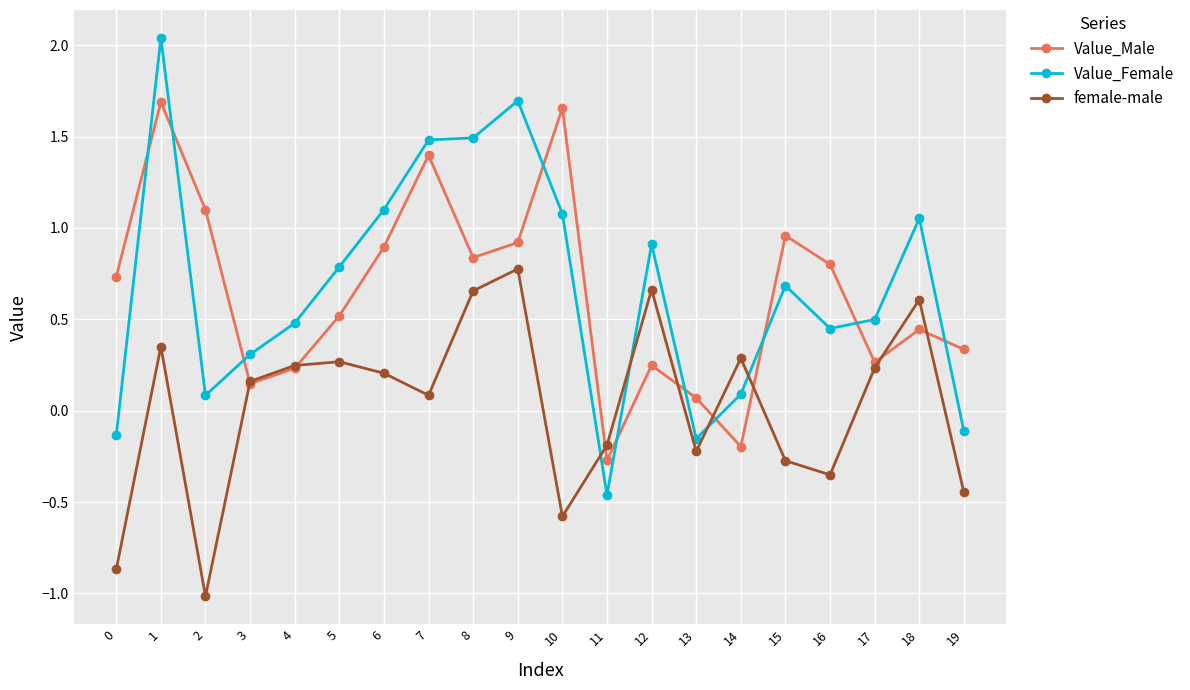

How many negative values does the female-male series have?

8